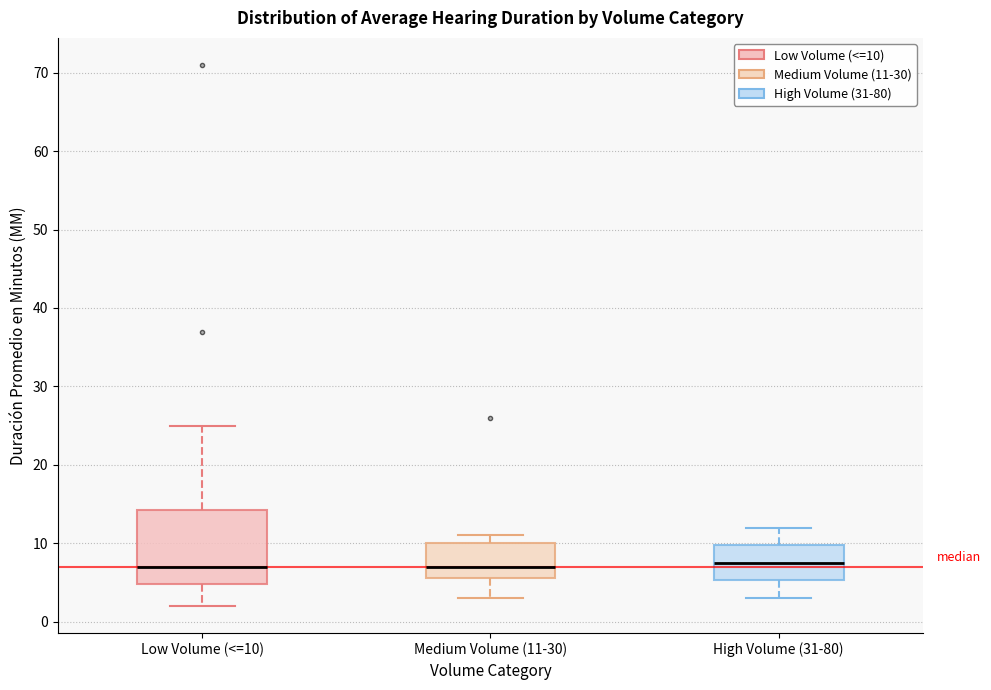

Reading left to right, read every box against the y-axis: the position of its median line, the range the box covers, and the ends of its whiskers. The values are not printed on the chart, so give them approximately, as read against the axis.

Low Volume (<=10): median 7, box 5 to 14, whiskers 2 to 25
Medium Volume (11-30): median 7, box 6 to 10, whiskers 3 to 11
High Volume (31-80): median 8, box 5 to 10, whiskers 3 to 12